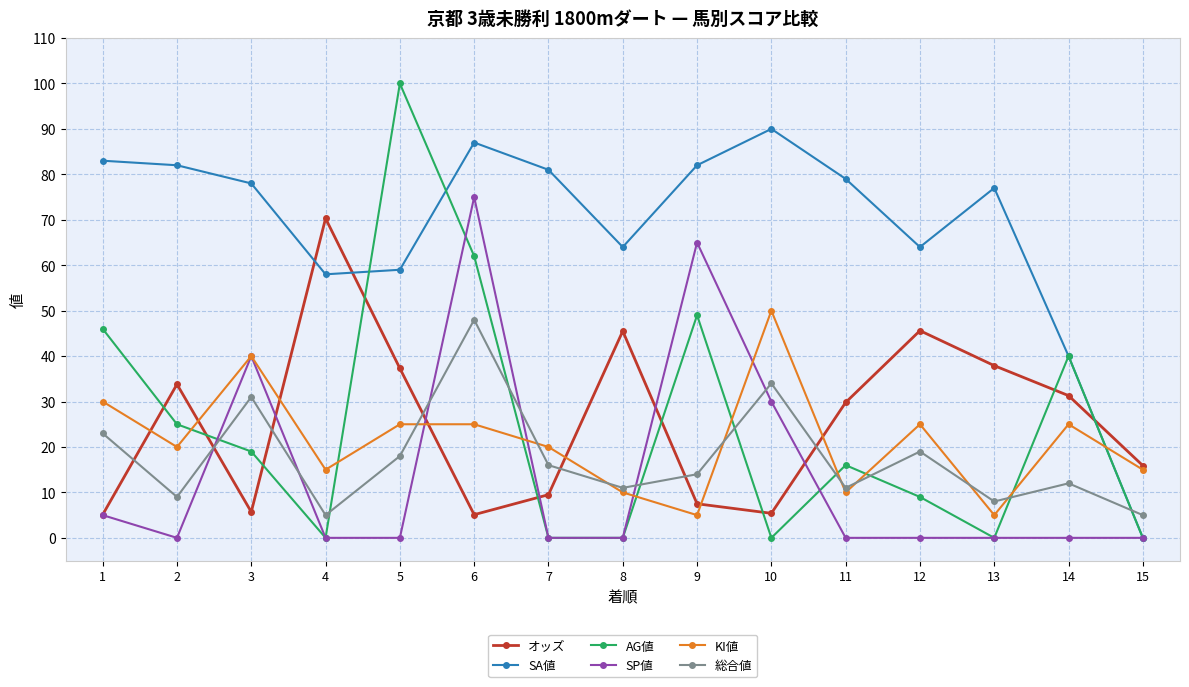

What is the lowest value of the オッズ series?

5.1